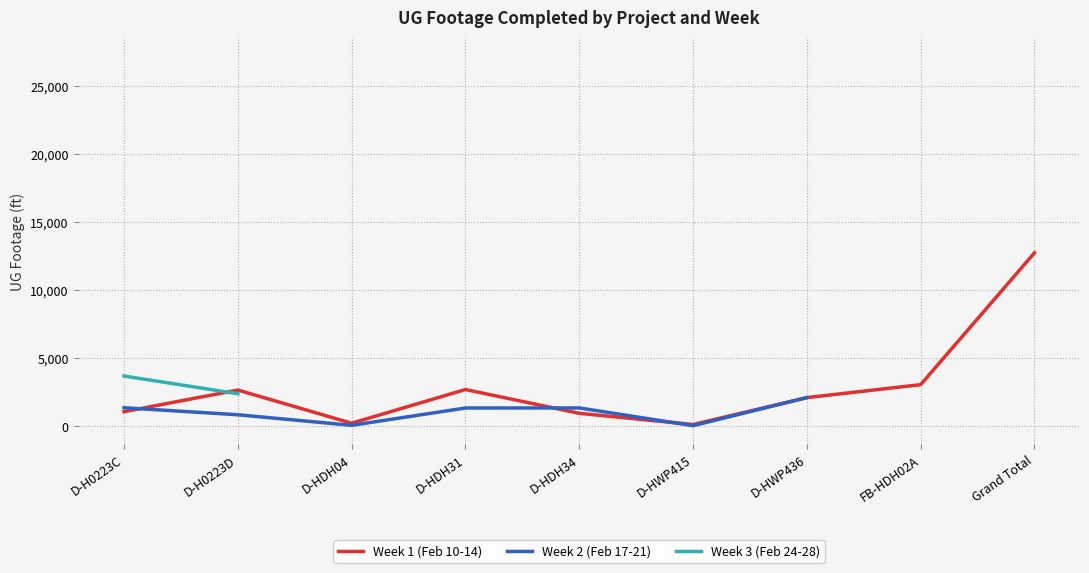

The value of Week 1 (Feb 10-14) at Grand Total is 12719.0. True or false?

True